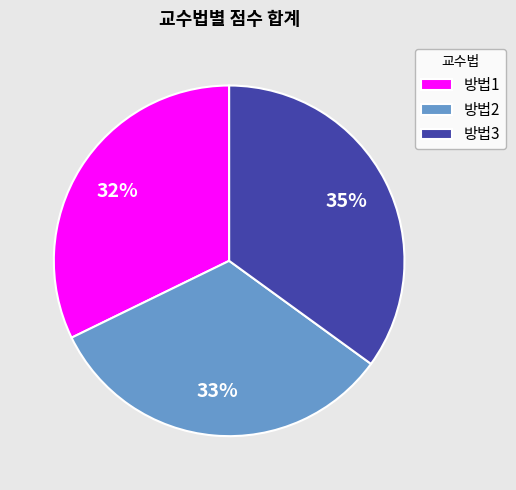

To the nearest percent, what is the average slice percentage?

33%